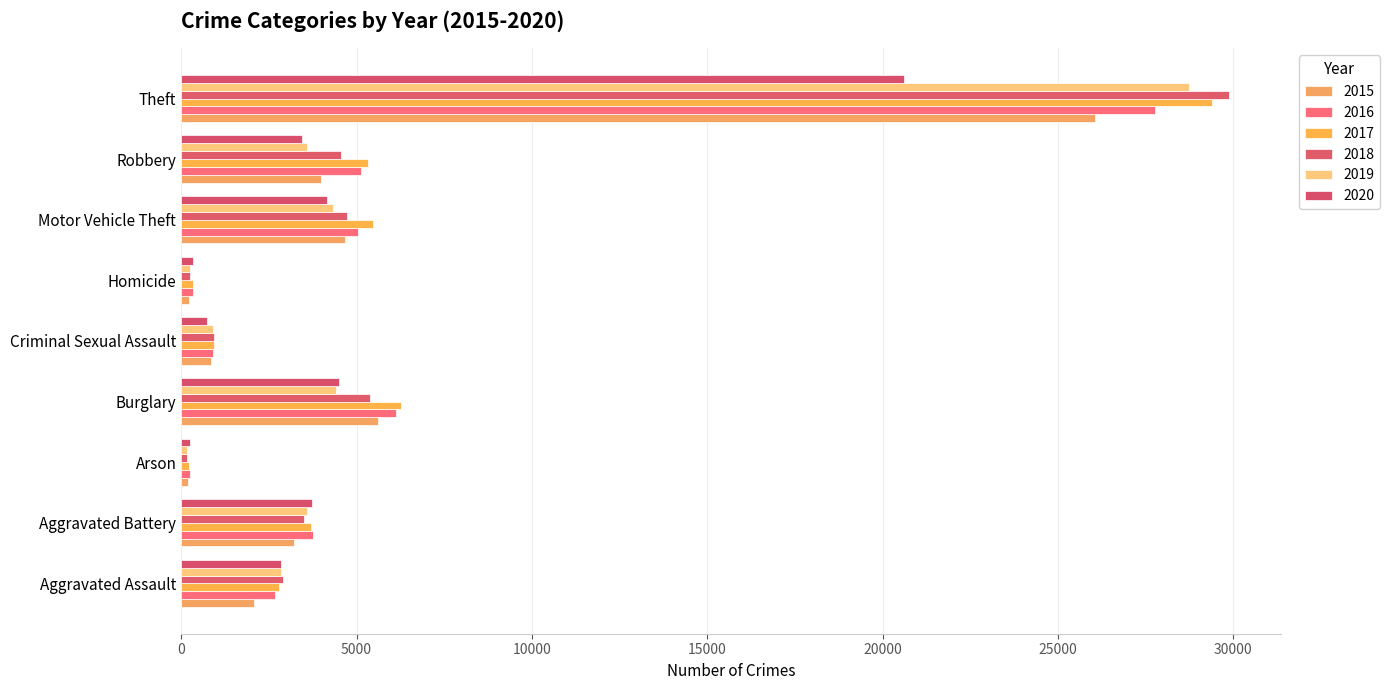

At which category does the chart reach its peak across all series?

Theft